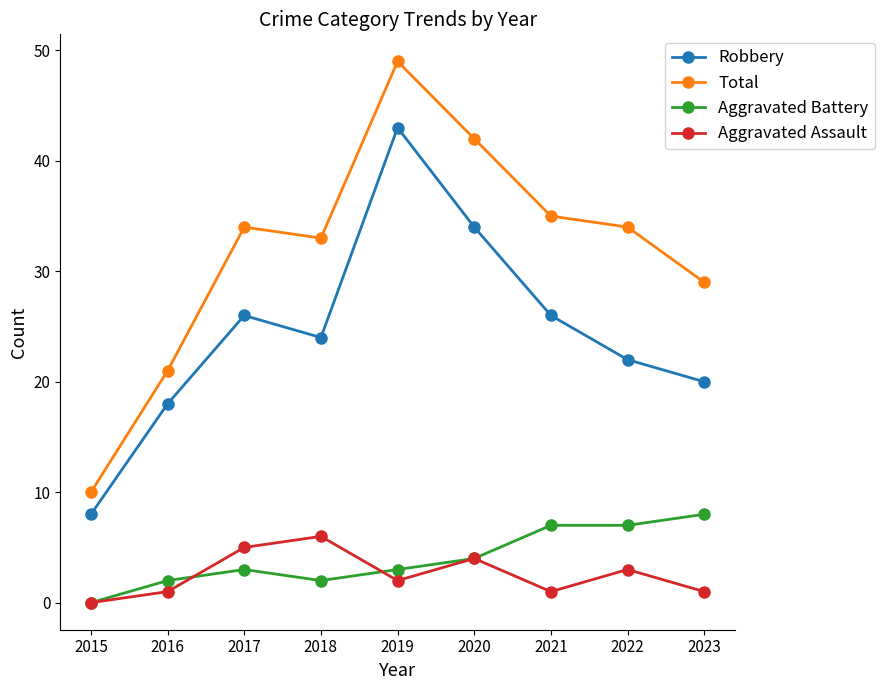

What is the sum of all Aggravated Battery values?

36